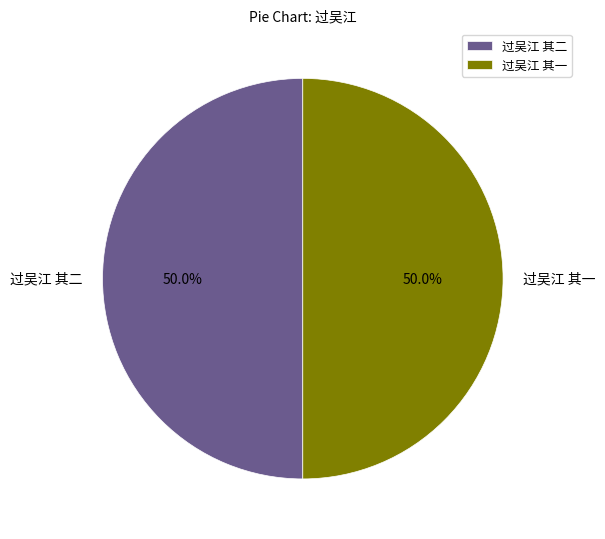

Combined, do 过吴江 其二 and 过吴江 其一 account for over 50%?

Yes